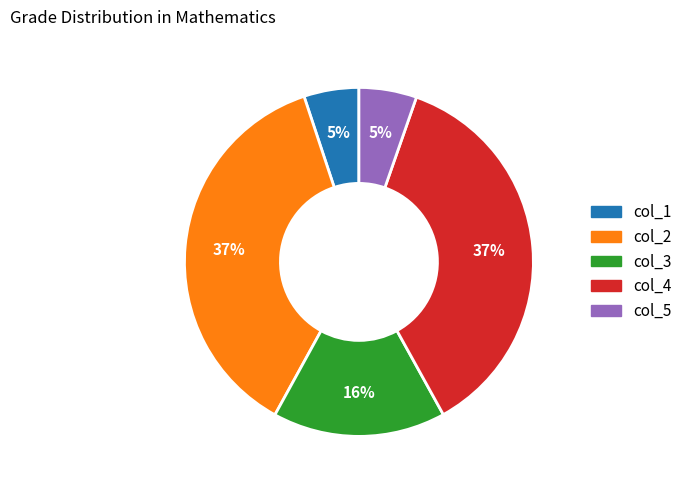

Is there a majority slice in this chart?

No